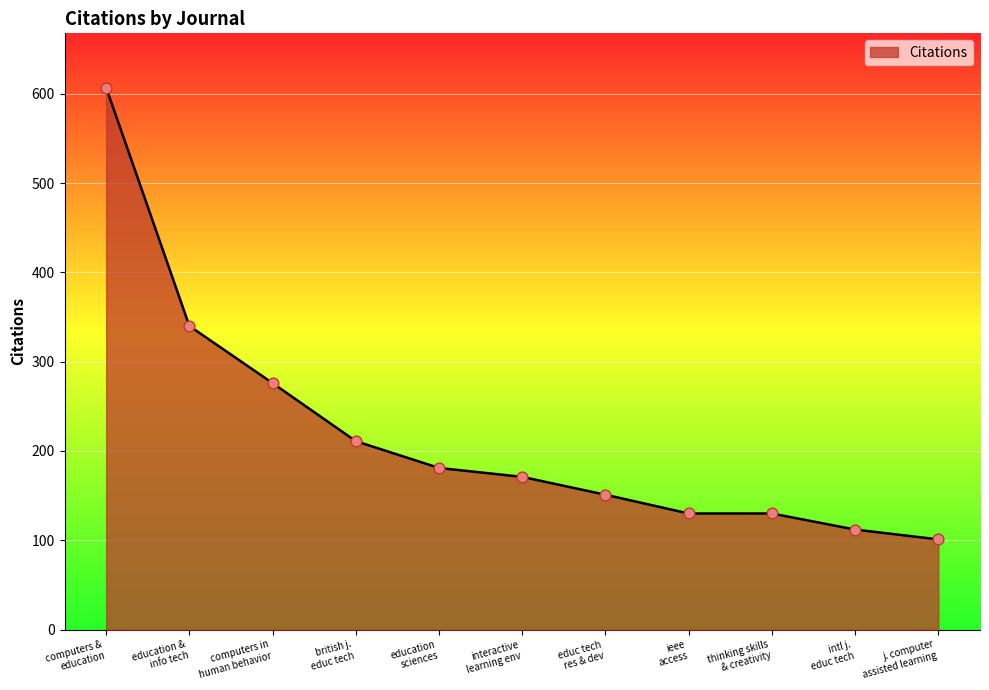

What is the maximum value shown in the chart?

607